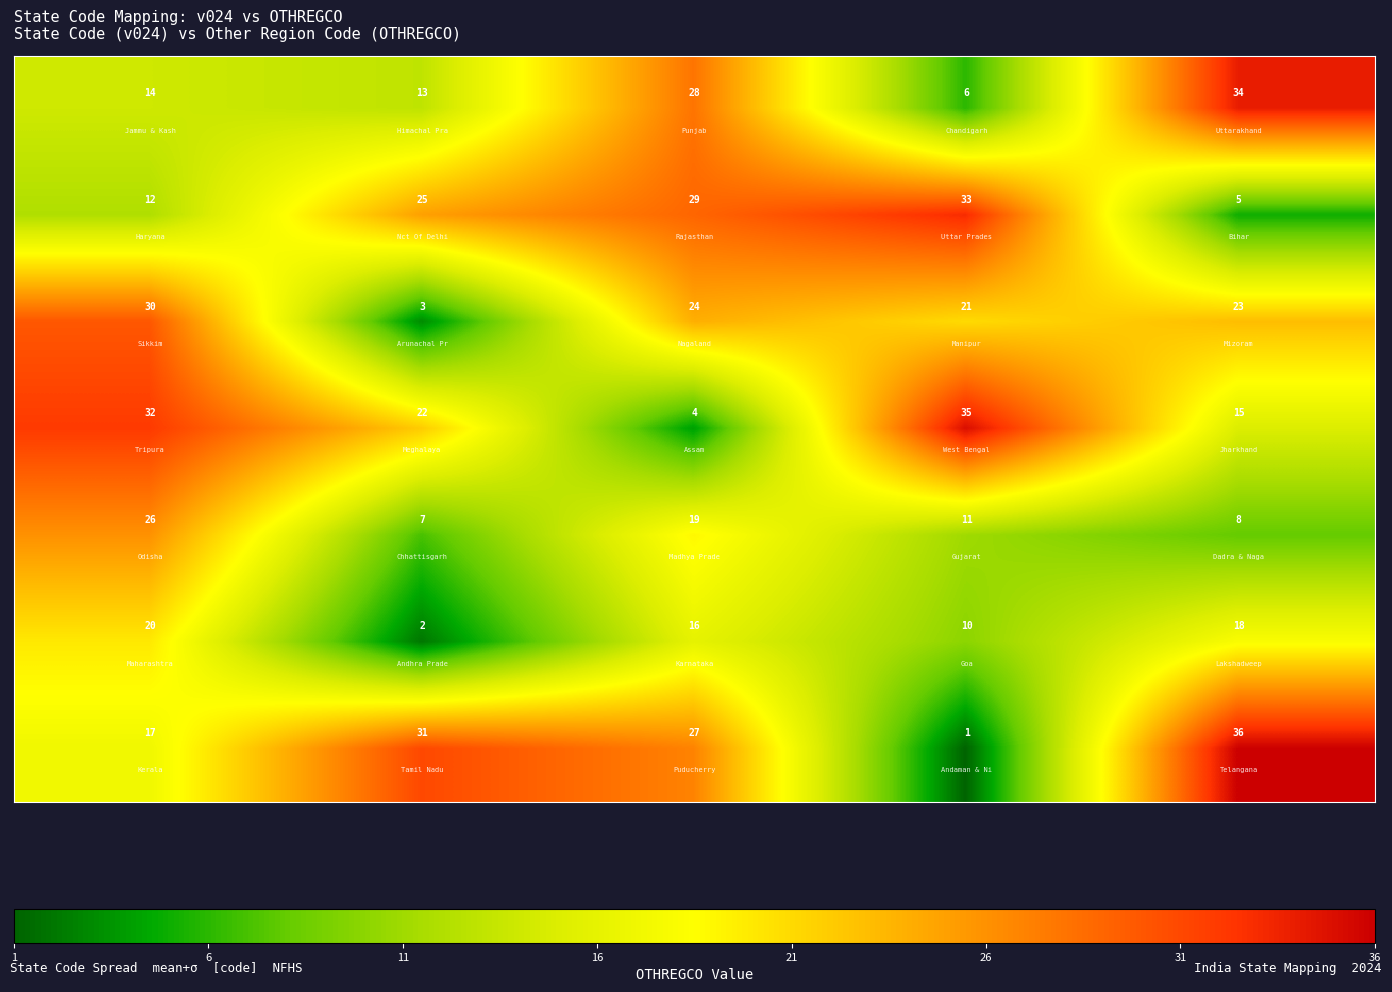

What is the maximum value shown in the chart?

36